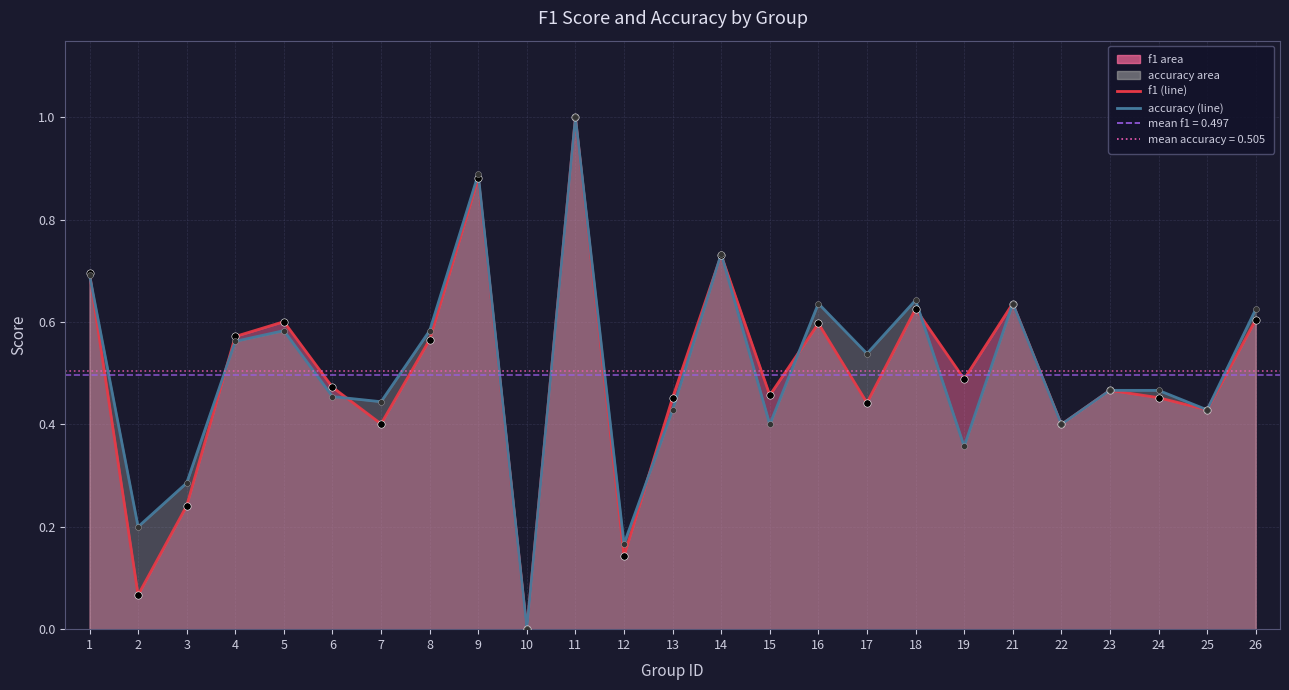

Is the value of f1 (line) at 13 greater than the value of accuracy (line) at 1?

No